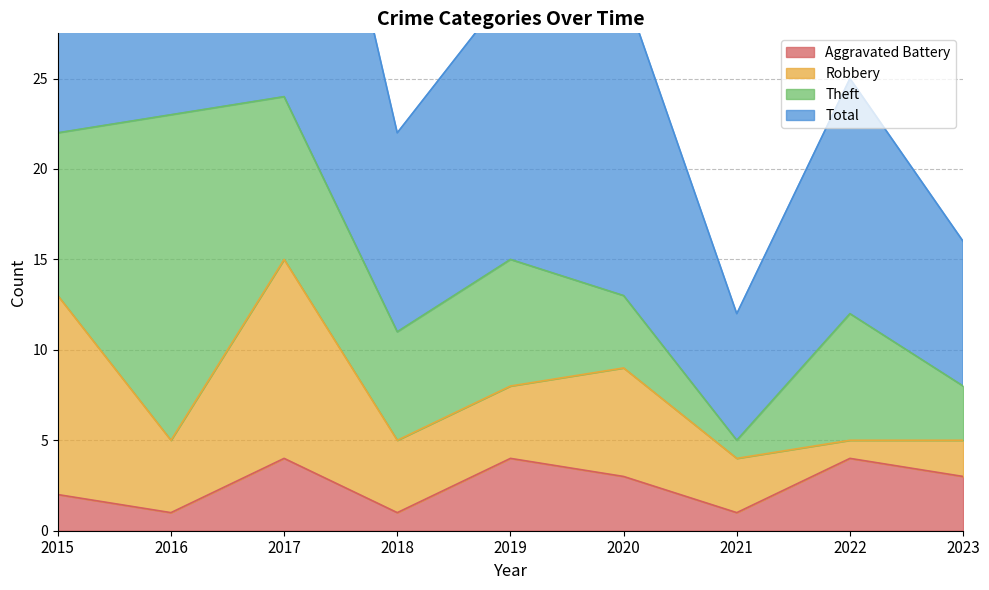

How many interior local valleys does the Aggravated Battery series have?

3